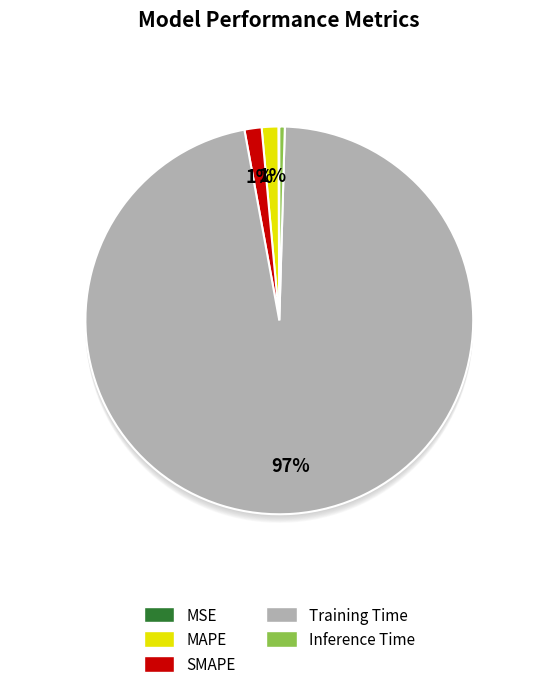

Count the number of slices in the pie.

5